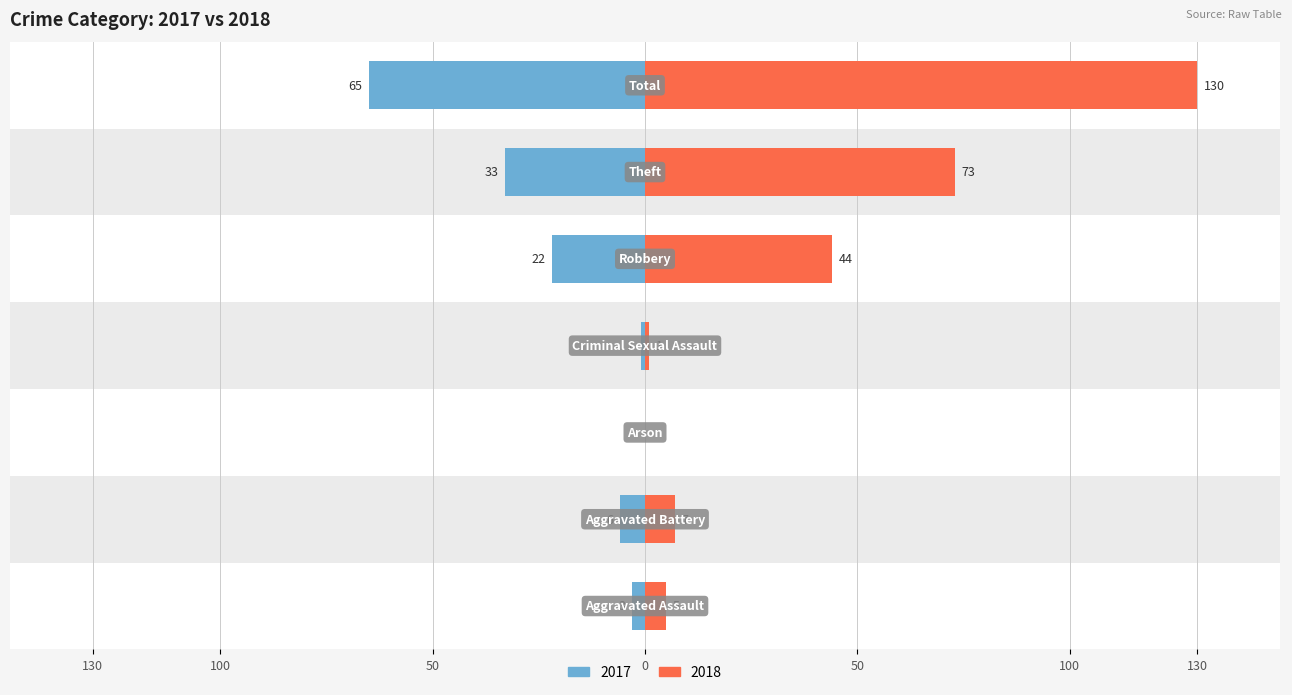

What is the label of the 2nd bar from the right?

Theft